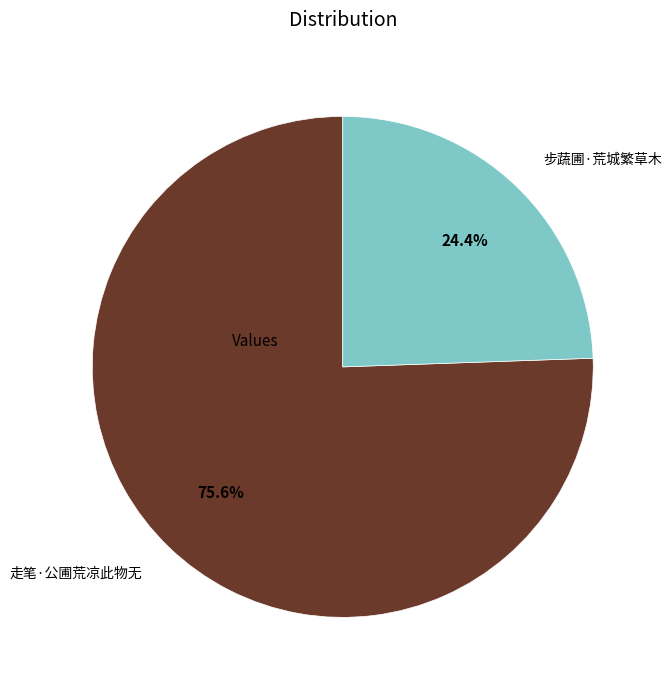

Between 步蔬圃·荒城繁草木 and 走笔·公圃荒凉此物无, which is larger?

走笔·公圃荒凉此物无